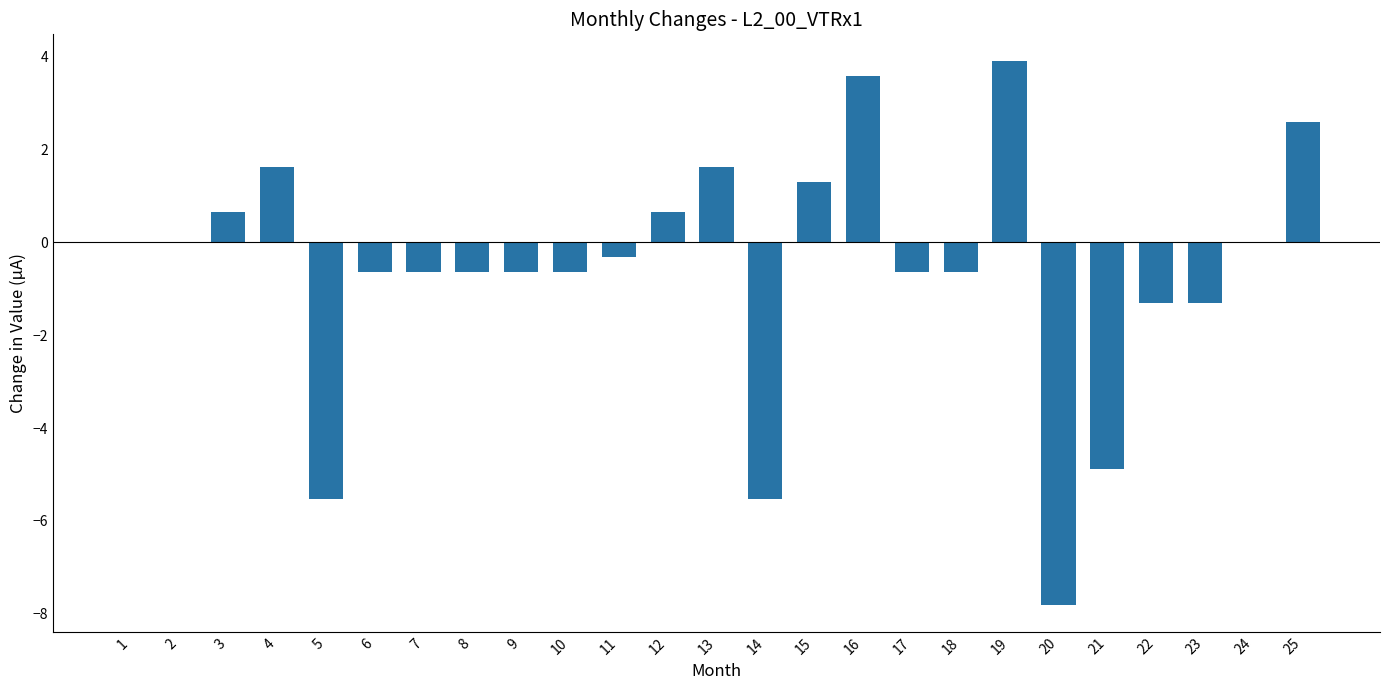

The chart shows a value of -0.2 at 7. True or false?

False